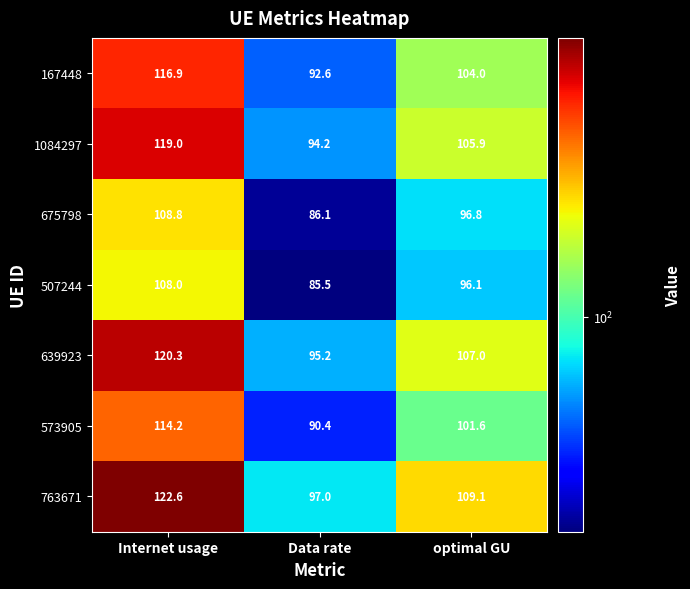

At which category is the sum across all series the highest?

Internet usage